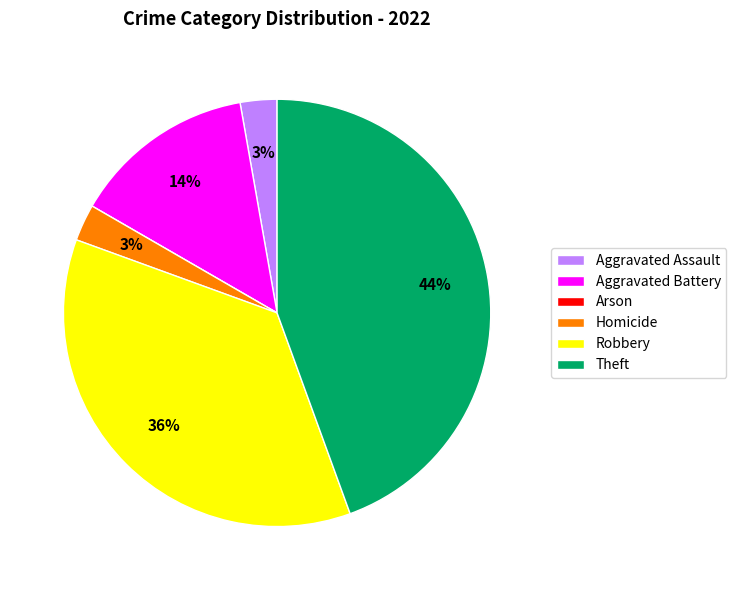

Which slice is the largest?

Theft